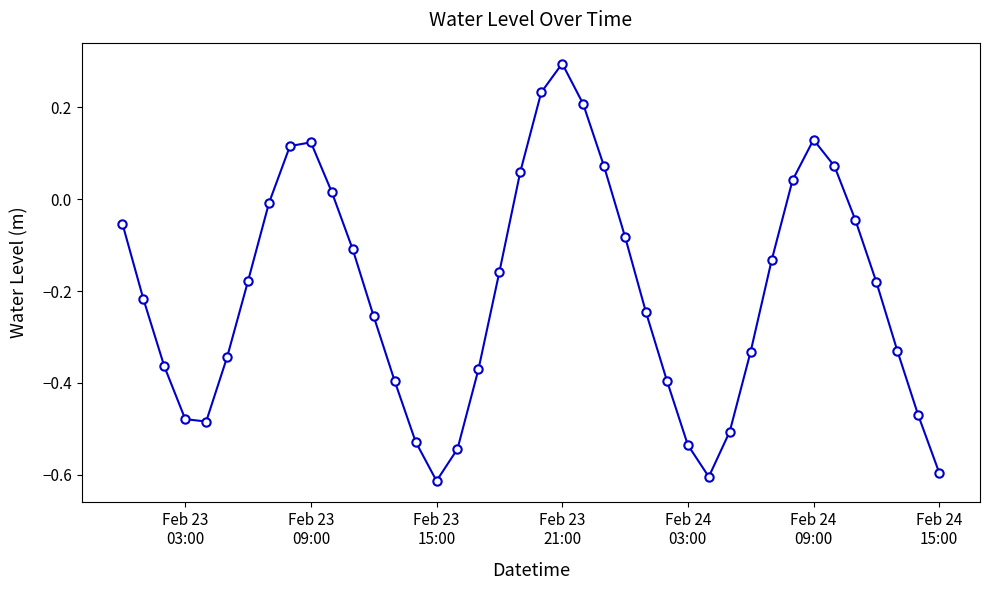

What is the difference between the maximum and minimum values?

0.9